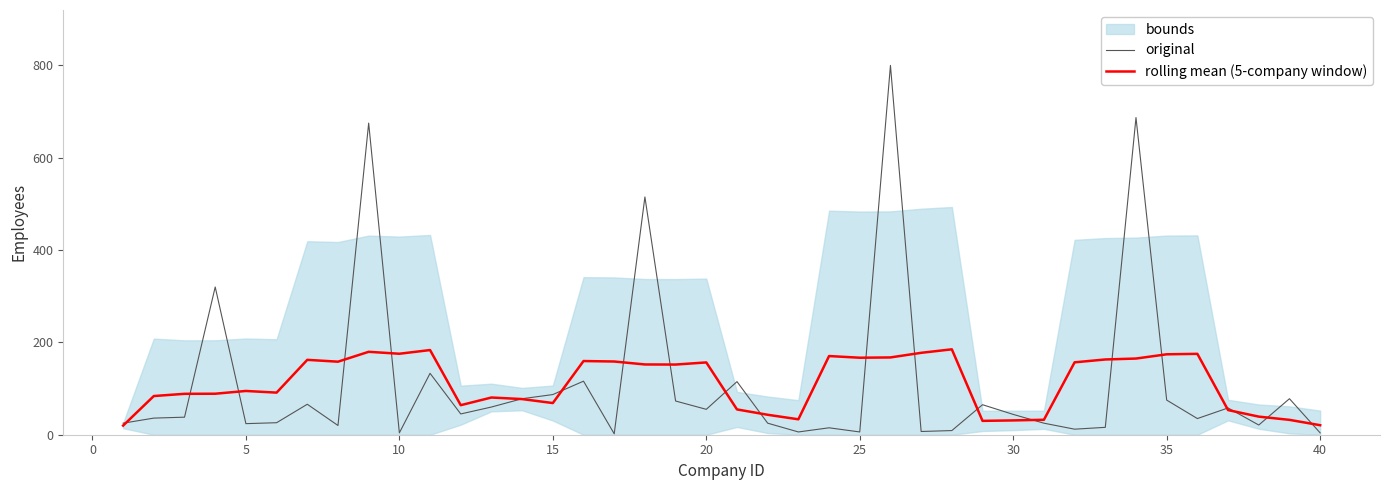

What is the average value of the original series?

112.5